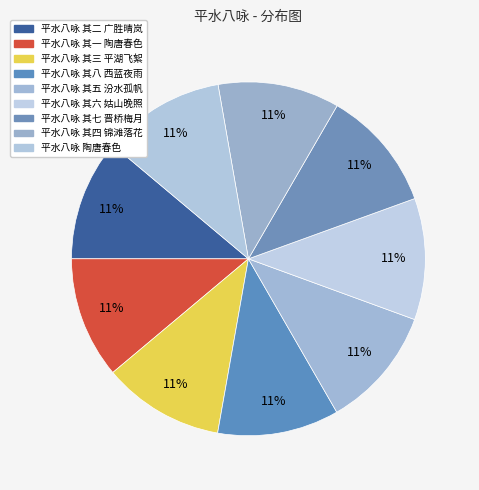

How many slices are in this pie chart?

9